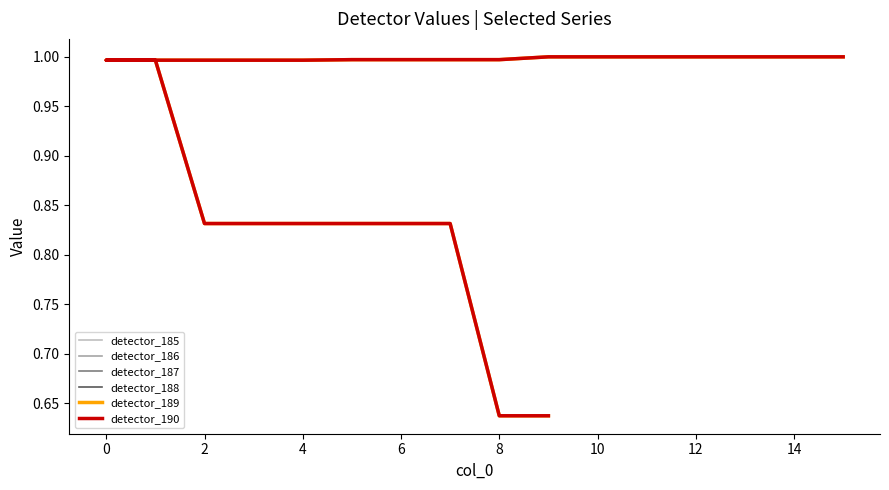

Is the value of detector_188 at 16 greater than the value of detector_187 at 12?

No